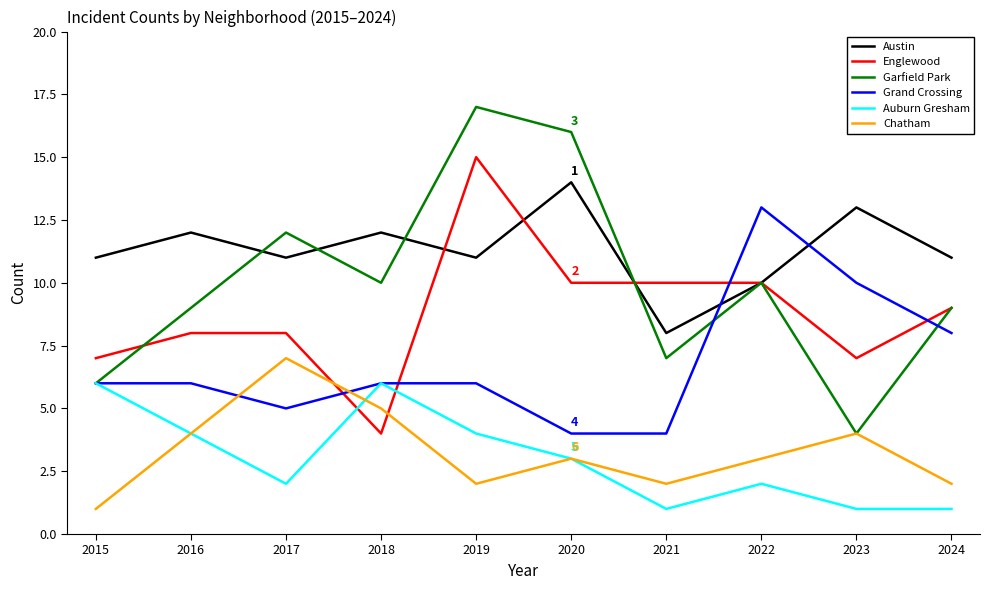

True or false: Englewood has more than 0 points higher than both neighbors.

True